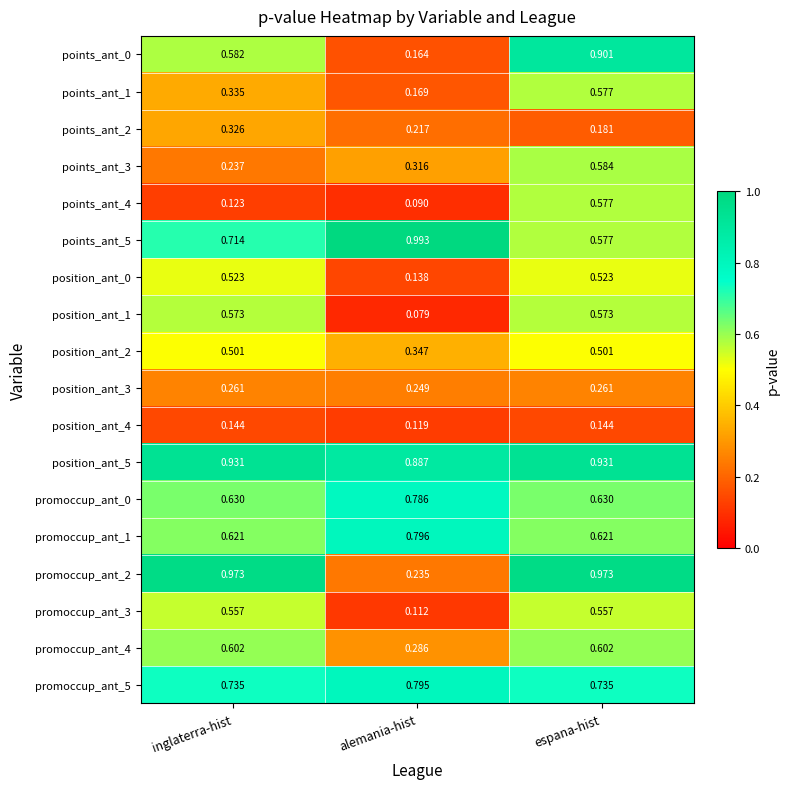

At which category is the sum across all series the highest?

espana-hist